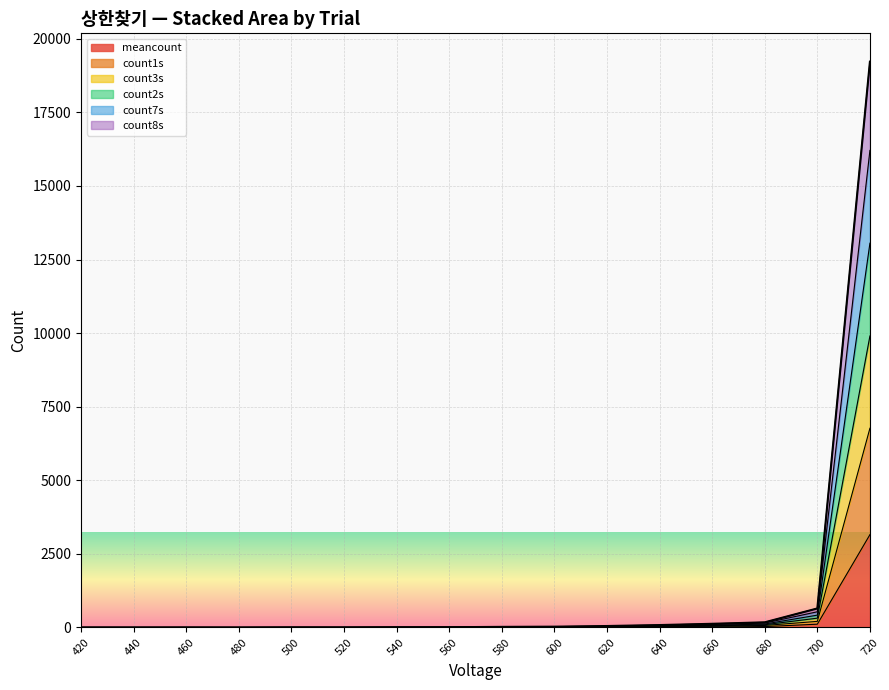

True or false: count8s has a value of 1.1 at 460.

True